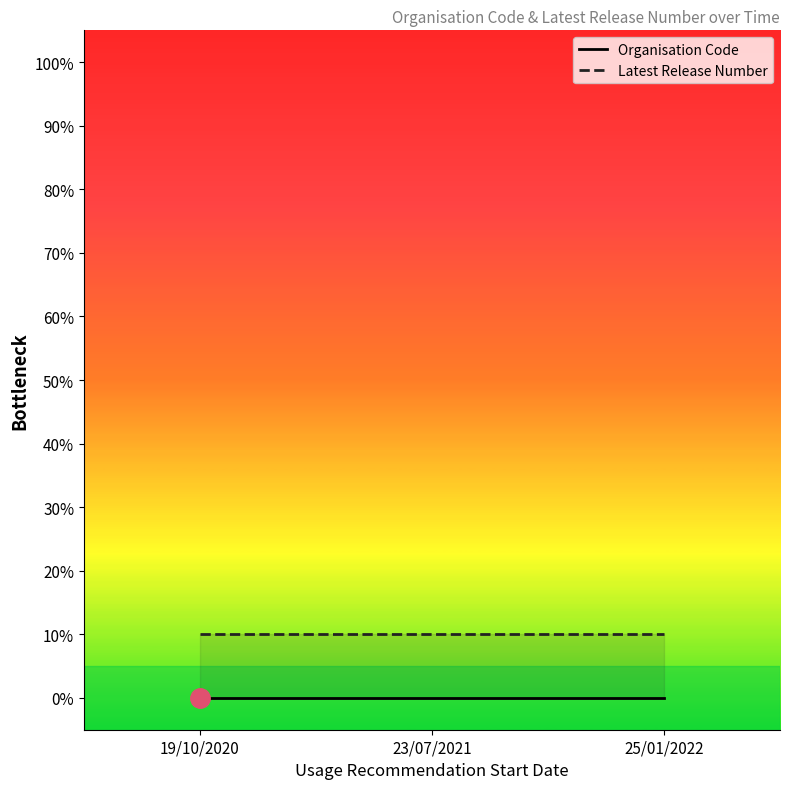

Reading right to left, transcribe all the data shown in this chart.

Organisation Code: 25/01/2022=0	23/07/2021=0	19/10/2020=0
Latest Release Number: 25/01/2022=10	23/07/2021=10	19/10/2020=10